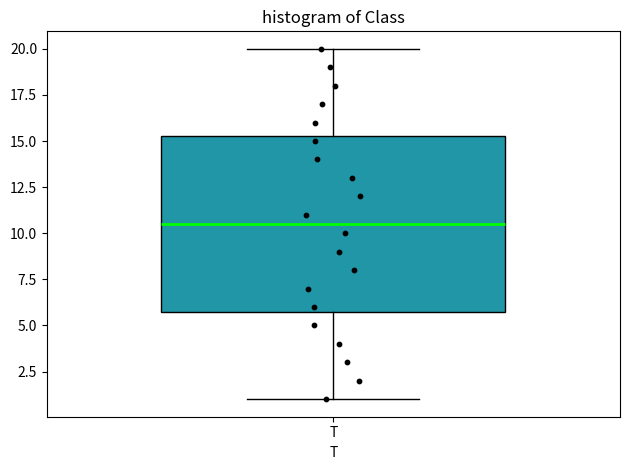

Where does the upper whisker of the box for T end on the y-axis? The values are not printed on the chart, so give them approximately, as read against the axis.

20.0